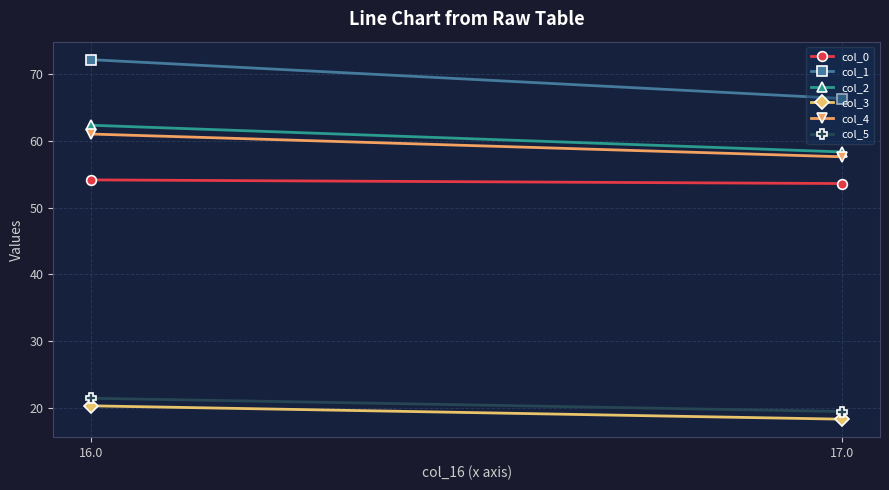

Reading left to right, list all the values displayed in this chart.

col_0: 16.0=54.2	17.0=53.6
col_1: 16.0=72.2	17.0=66.4
col_2: 16.0=62.4	17.0=58.4
col_3: 16.0=20.3	17.0=18.3
col_4: 16.0=61.1	17.0=57.6
col_5: 16.0=21.4	17.0=19.4